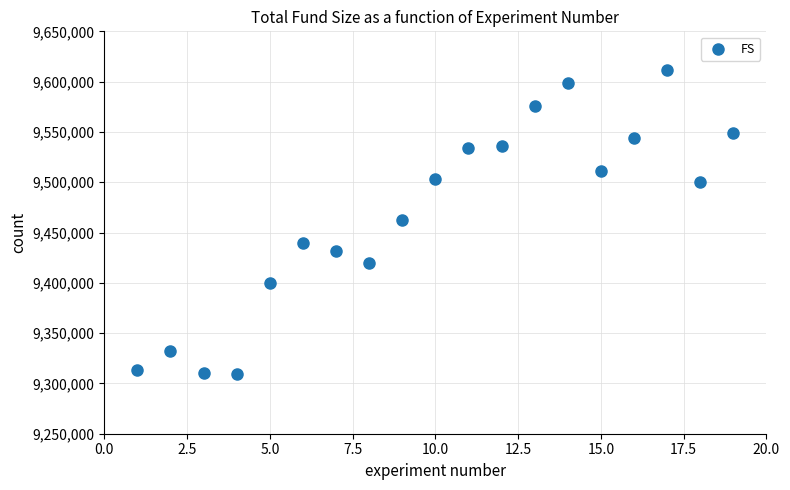

What is the range of X values (max minus min)?

18.0